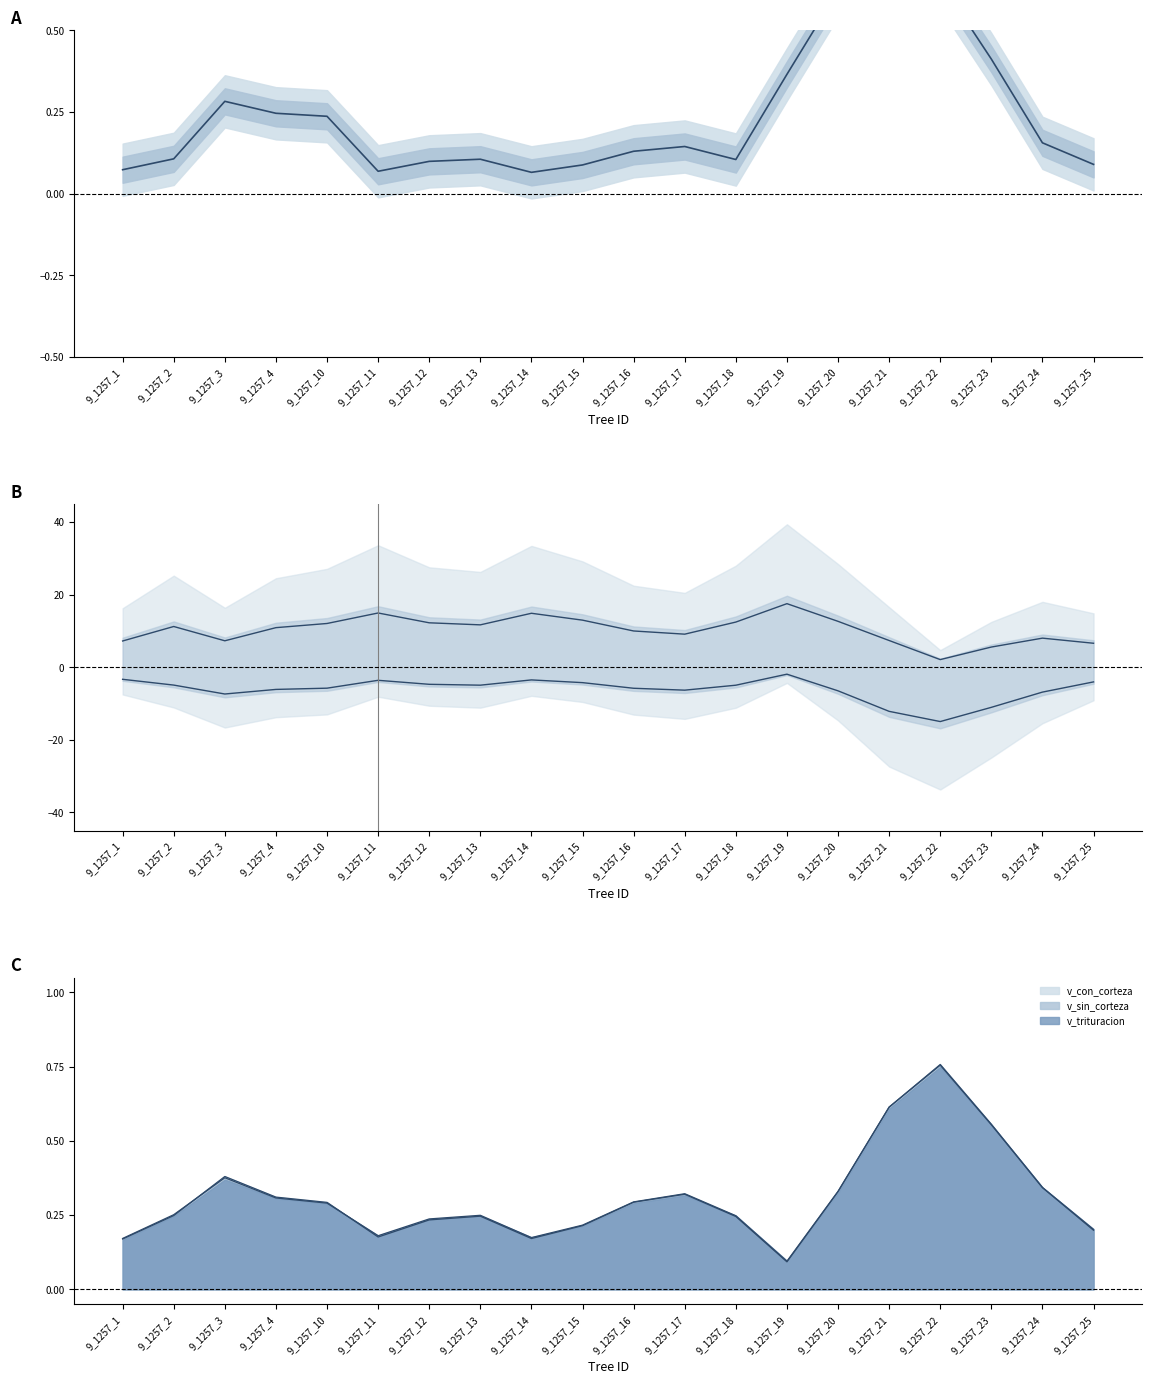

Where is v_sin_corteza nearest to the value 0?

9_1257_19